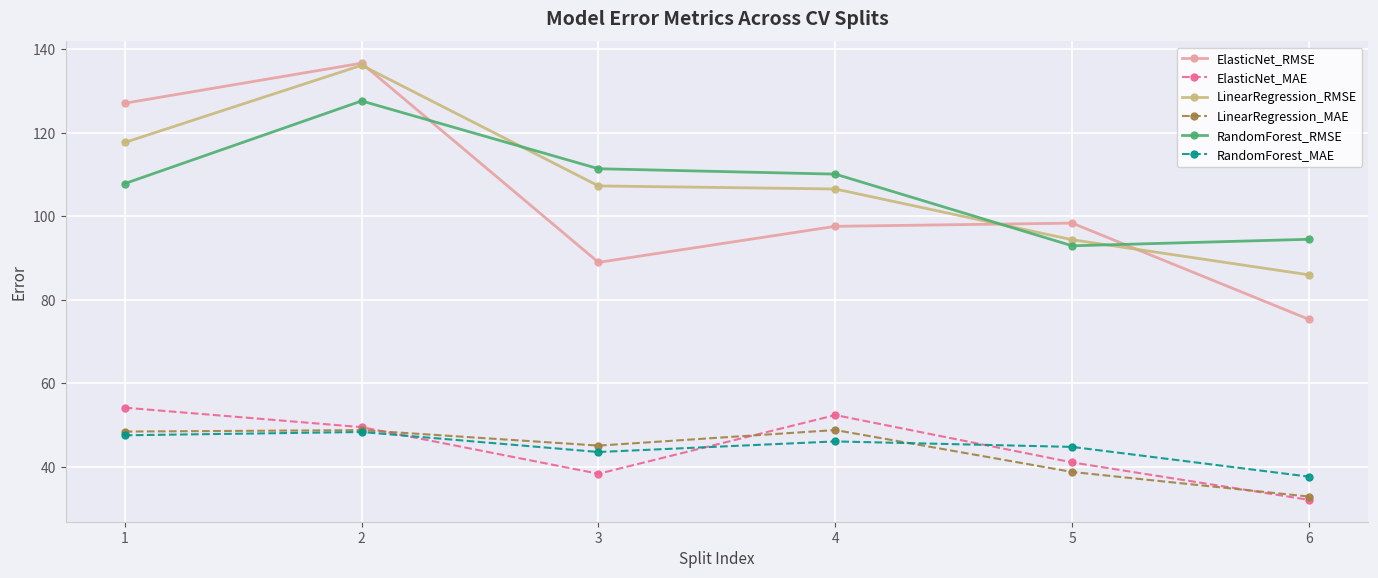

What is the spread (max minus min) of values at 2?

88.3